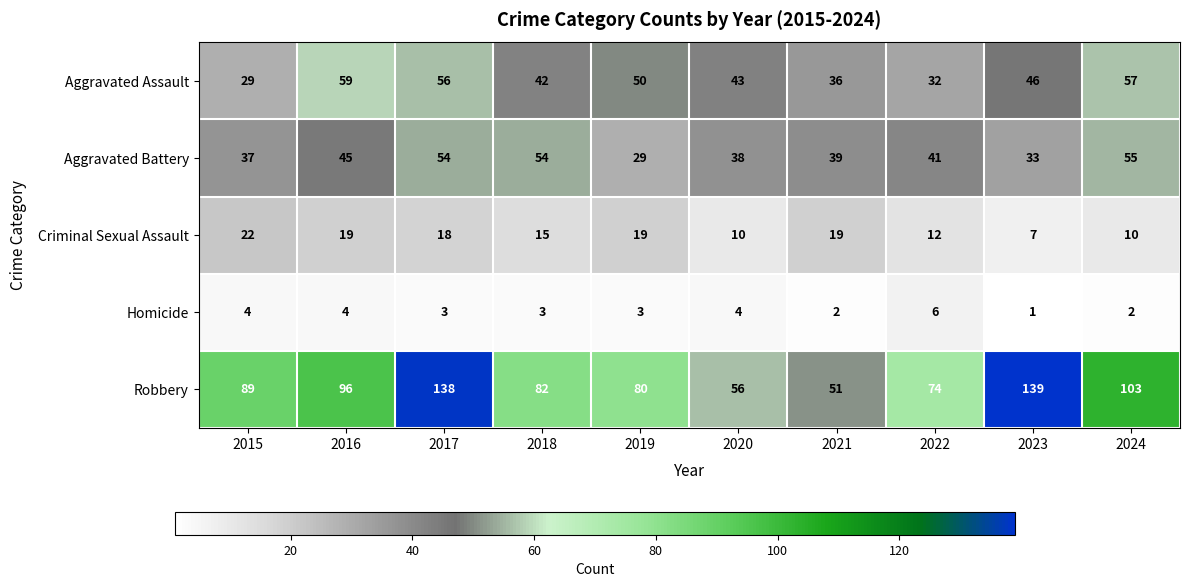

What is the difference between the highest and lowest values at 2016?

92